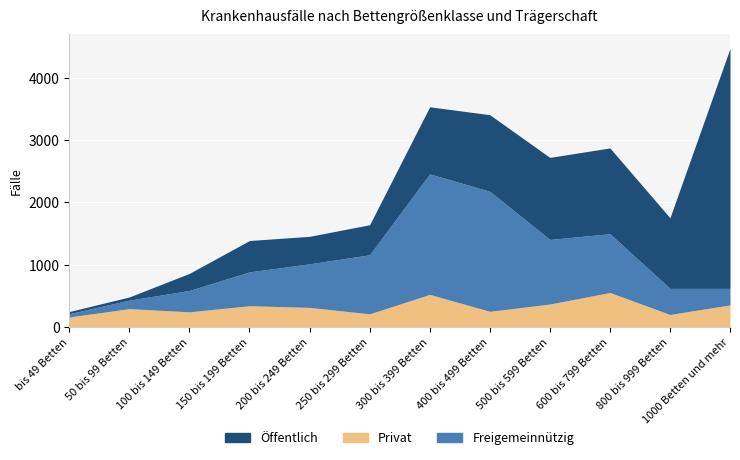

Rank the series by their average value, from highest to lowest.

Öffentlich, Freigemeinnützig, Privat